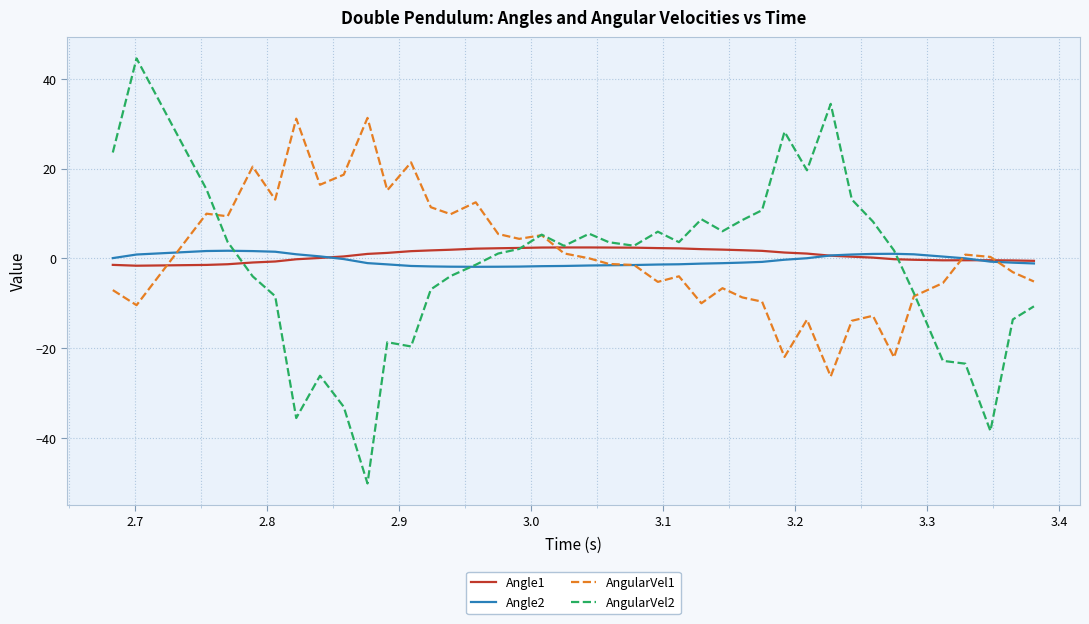

What is the sum of all Angle1 values?

31.8